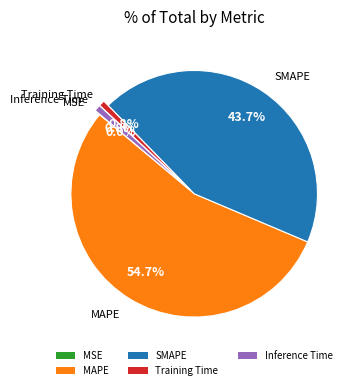

Which slice is the largest?

MAPE